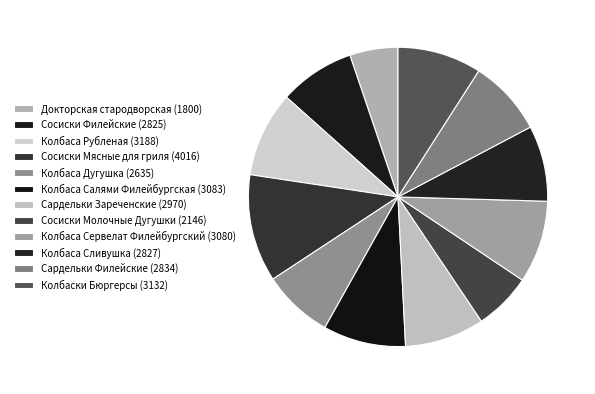

What portion of the pie excludes Колбаса Рубленая?

90.8%